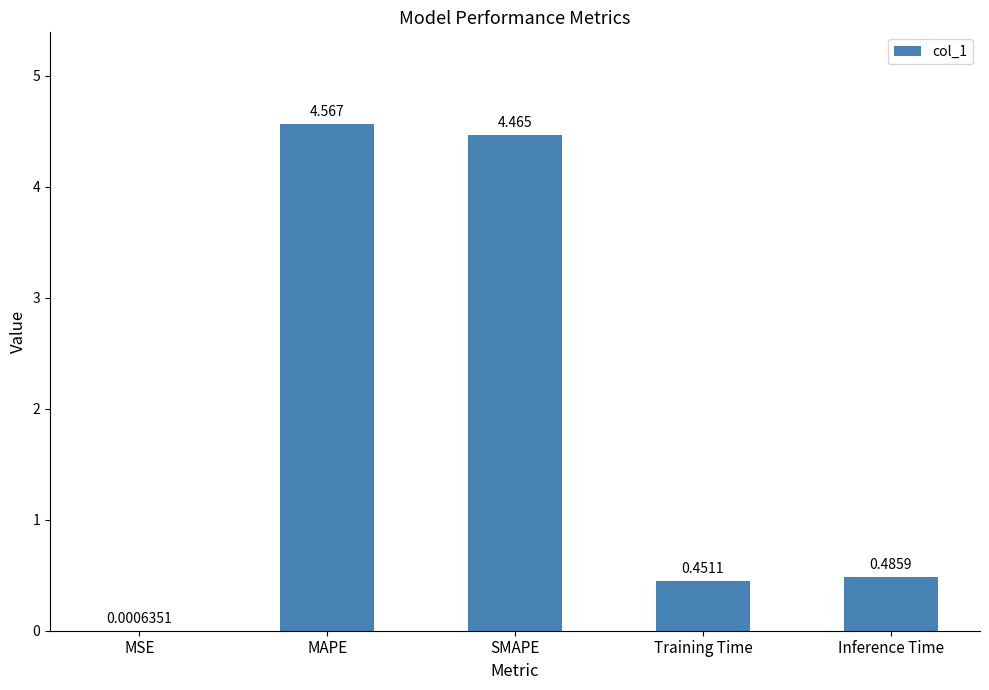

Where is the data nearest to the value 2?

Inference Time